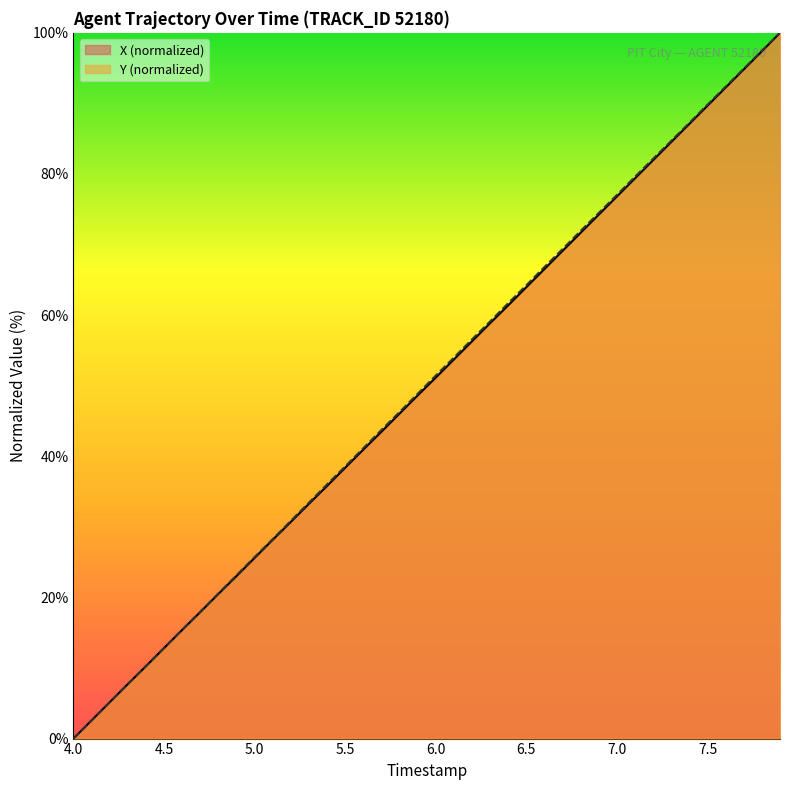

Does the chart have visible grid lines?

No